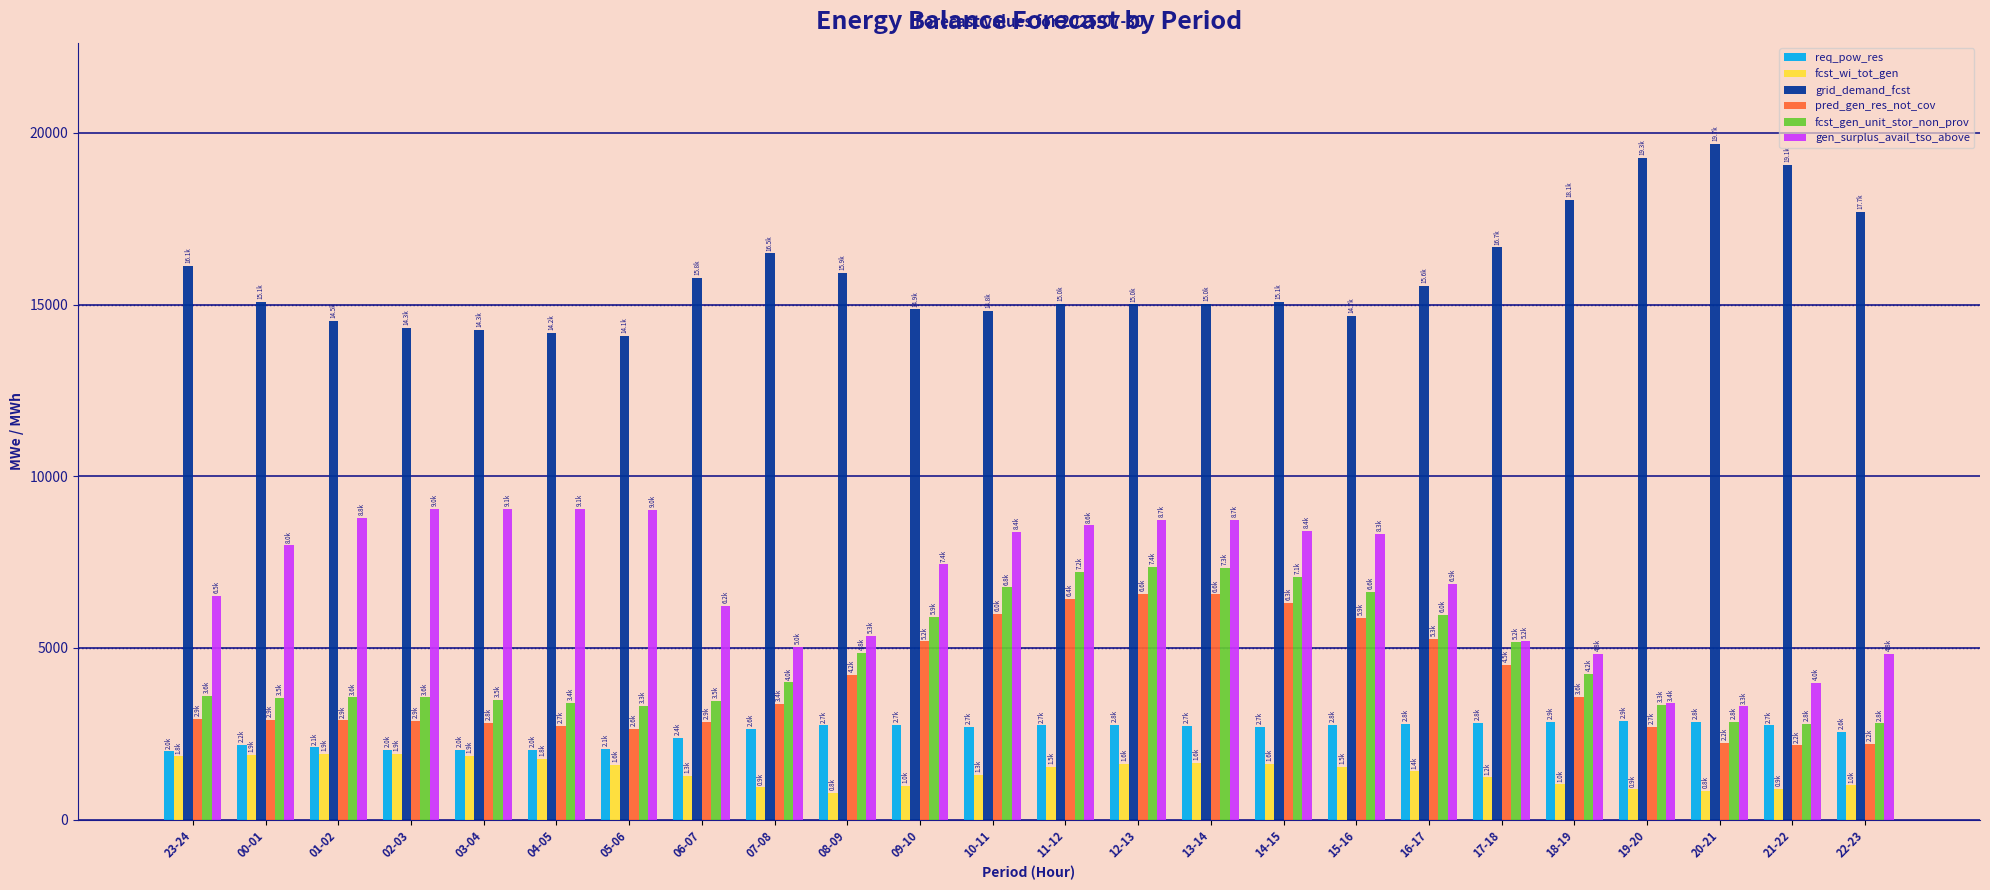

How many values in the fcst_wi_tot_gen series are below 1536?

12